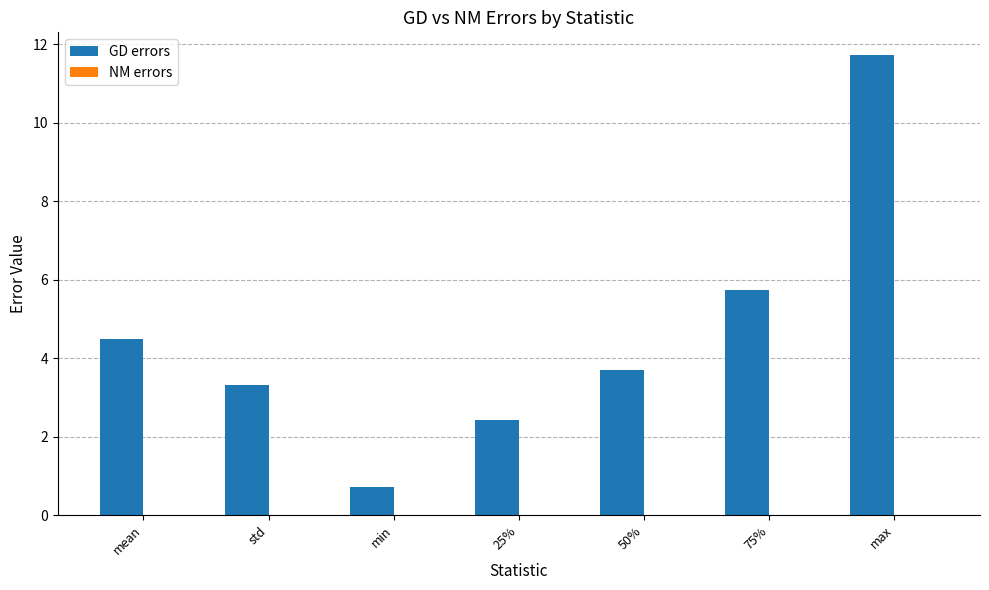

What is the approximate value of GD errors at std?

3.3